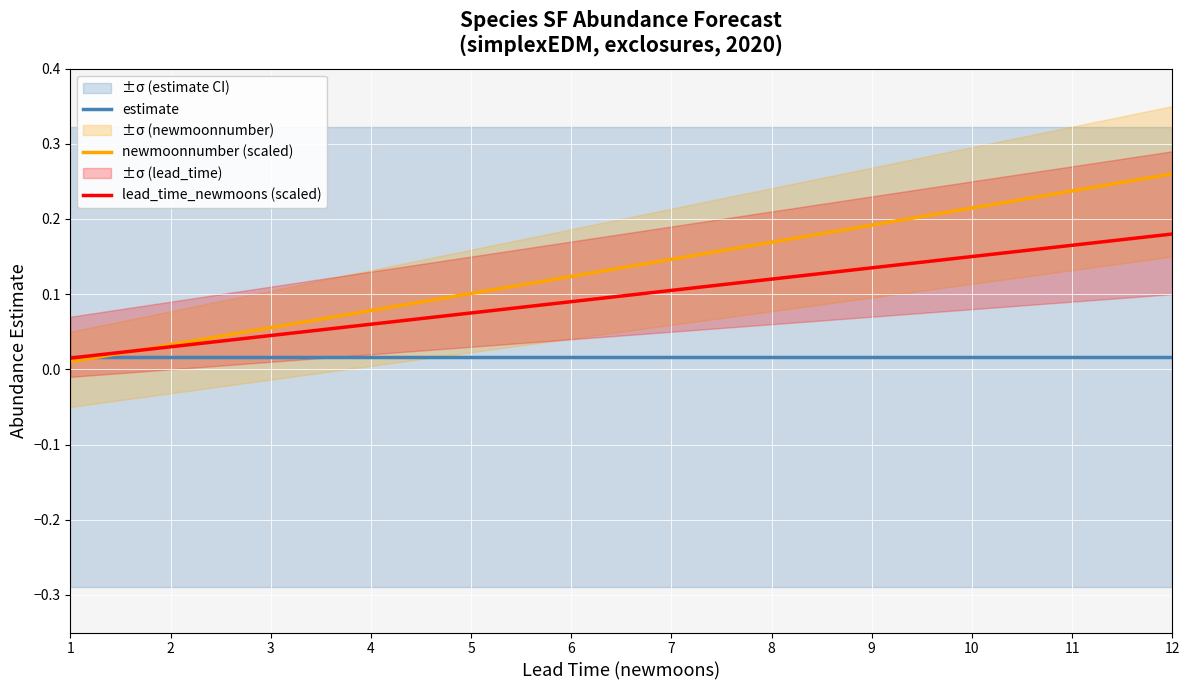

How many lines are shown in the chart?

3